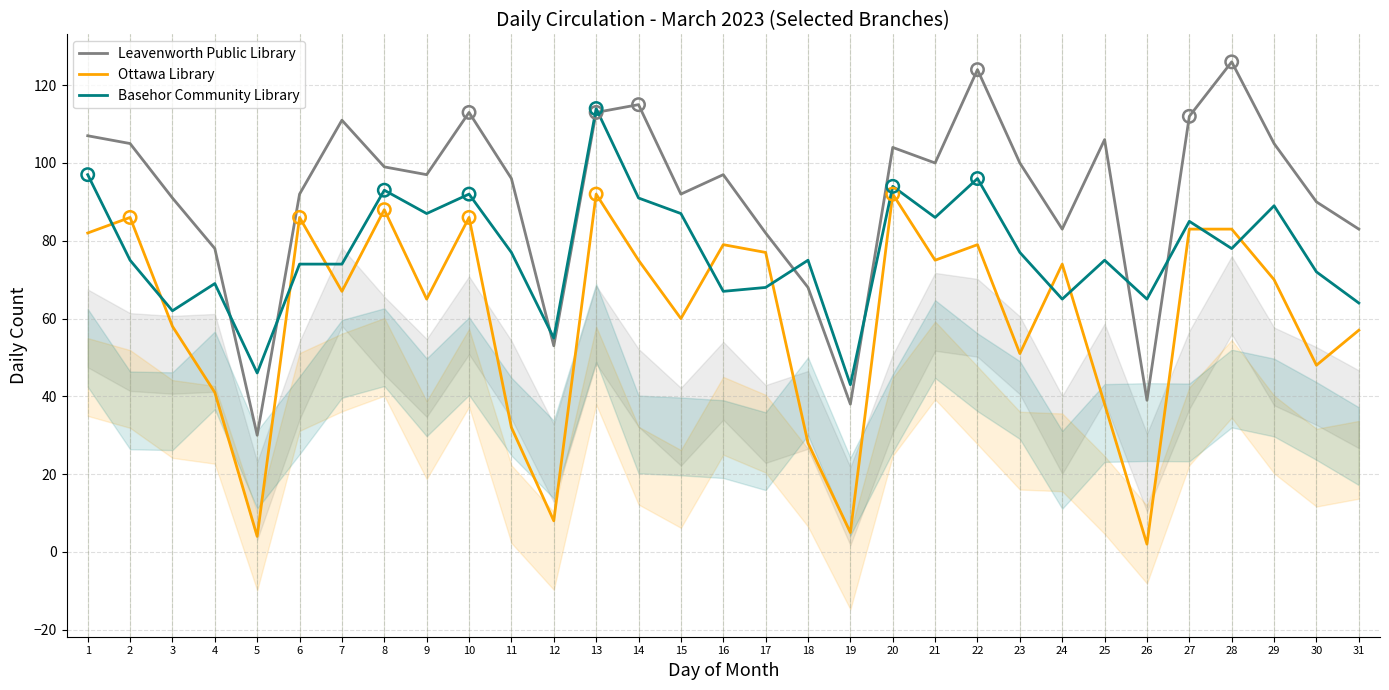

Is the value of Basehor Community Library at 6 greater than the value of Leavenworth Public Library at 17?

No